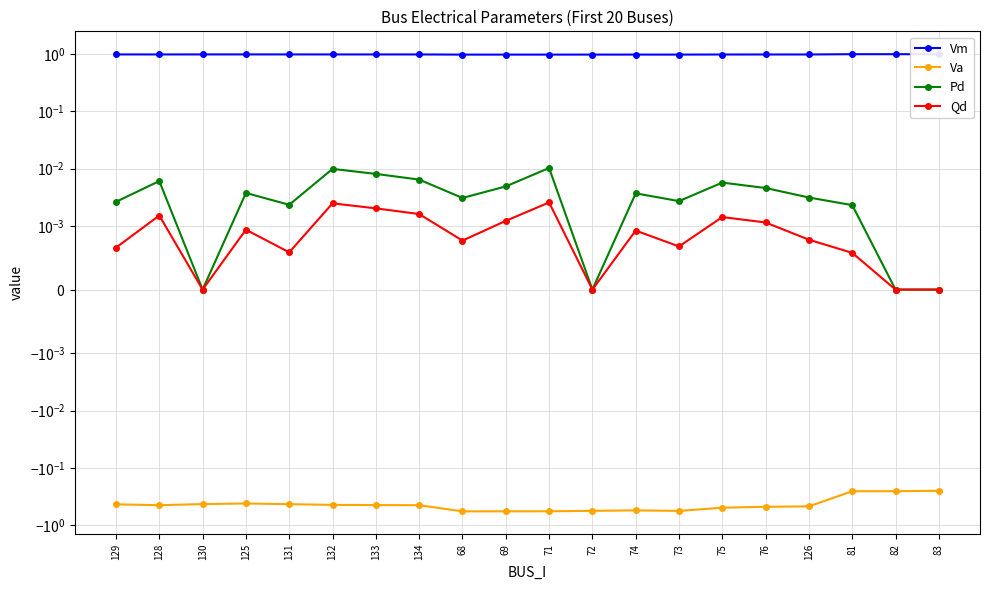

True or false: Vm and Pd cross at least once.

False